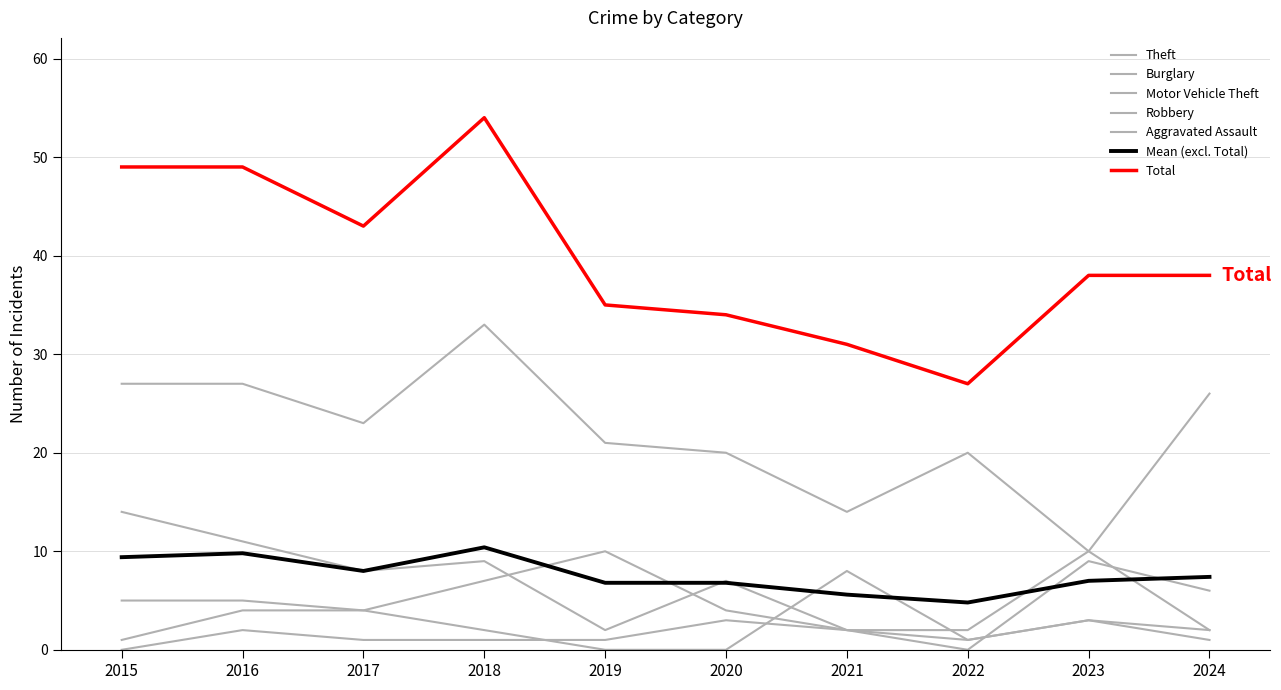

At which category is the sum across all series the highest?

2018